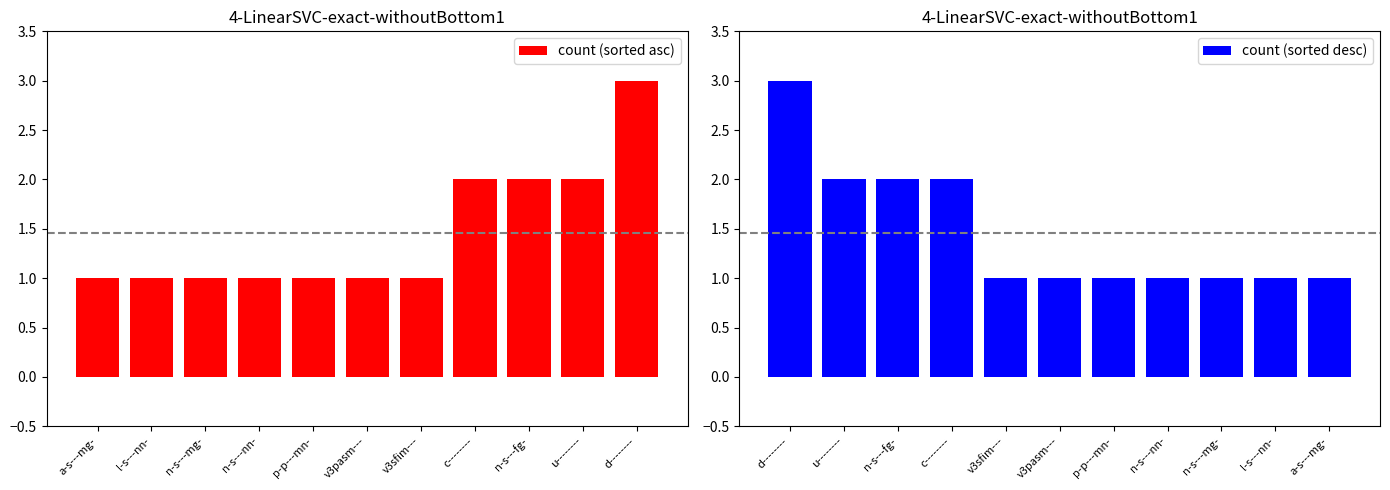

What is the maximum value for count (sorted asc)?

3